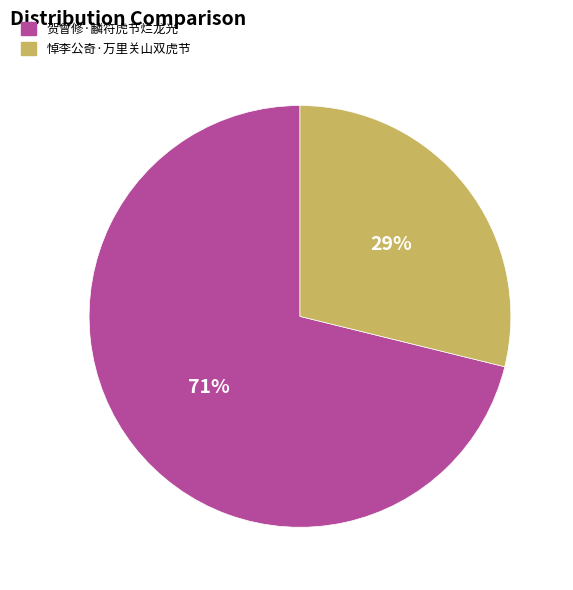

Approximately how many times larger is the value at 悼李公奇·万里关山双虎节 compared to 贺曾修·麟符虎节烂龙光?

0.4